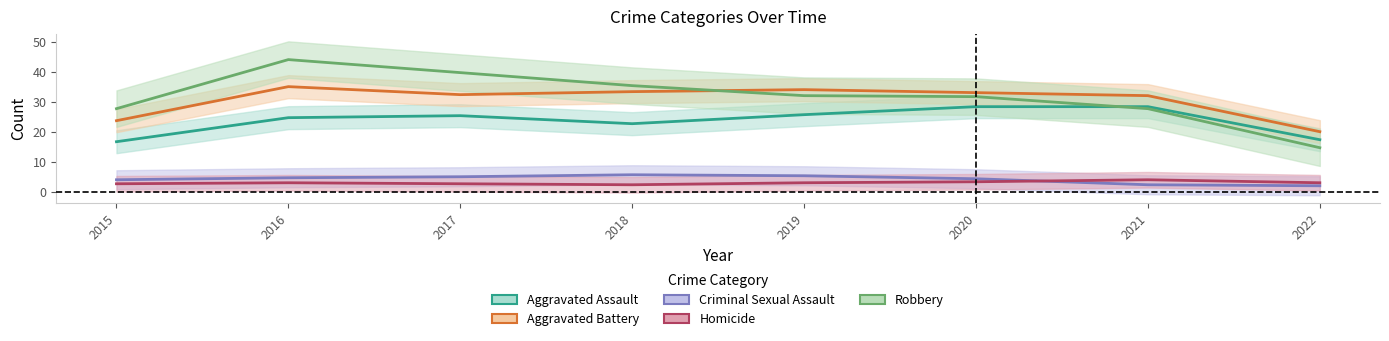

True or false: Homicide has a value of 3.0 at 2022.

True